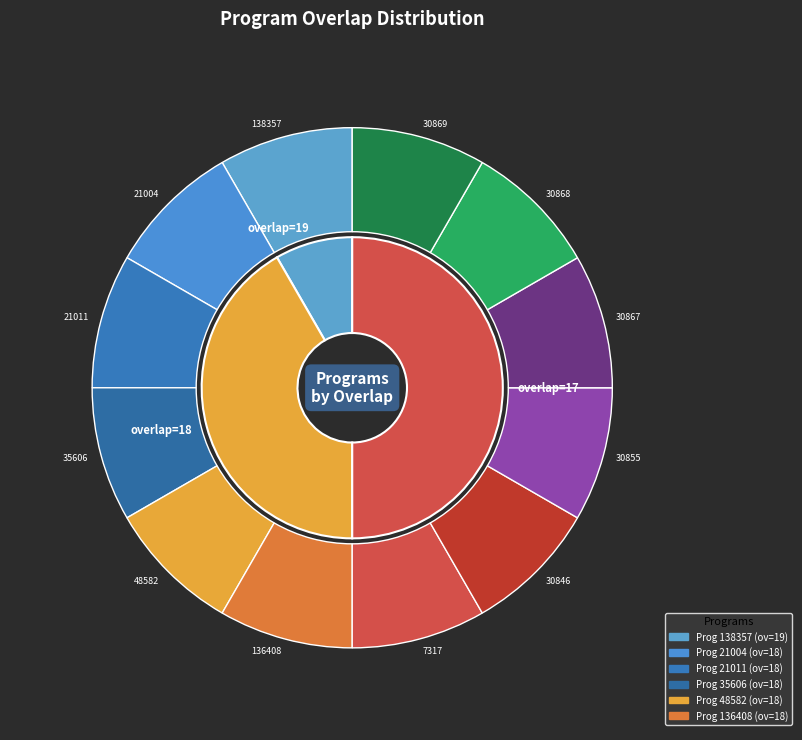

Is 18 (21011) the majority of the pie?

No